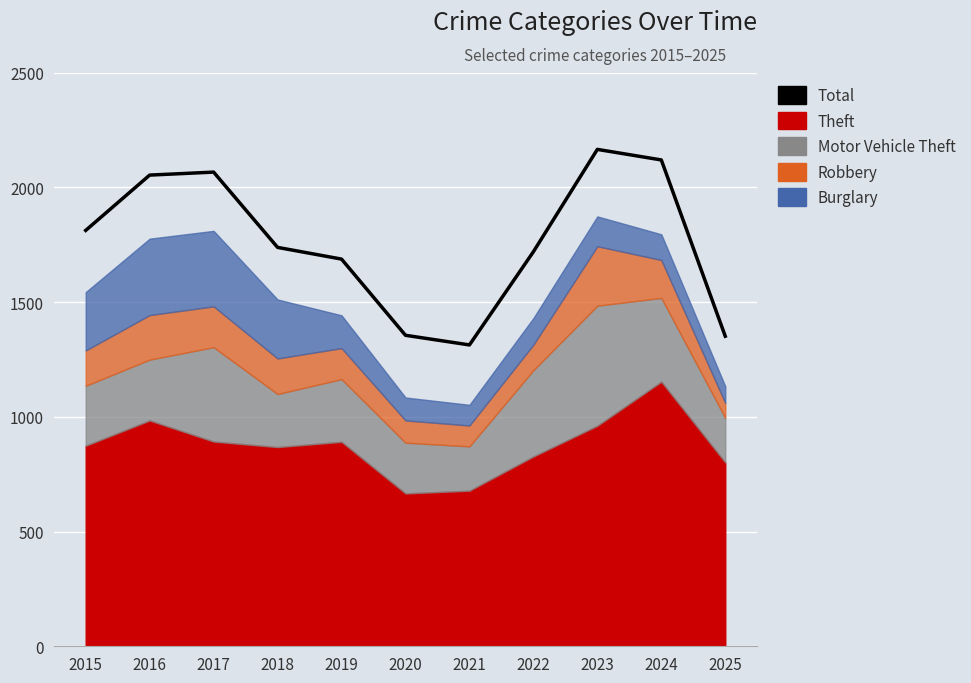

List the labels in order of value, smallest first.

2021, 2025, 2020, 2019, 2022, 2018, 2015, 2016, 2017, 2024, 2023